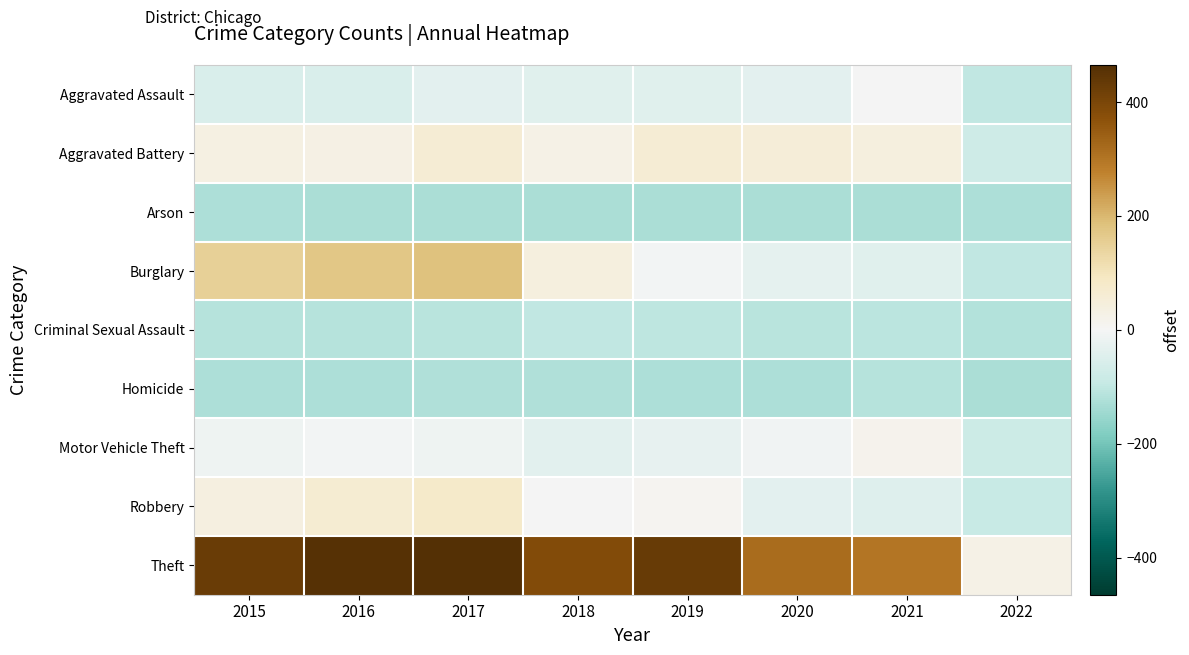

What is the smallest value displayed?

-130.8